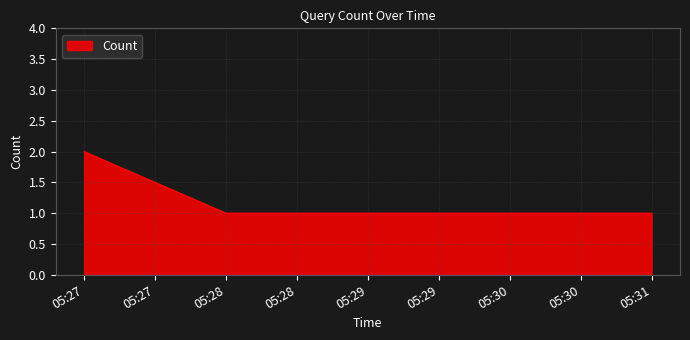

Count the number of categories in the chart.

3